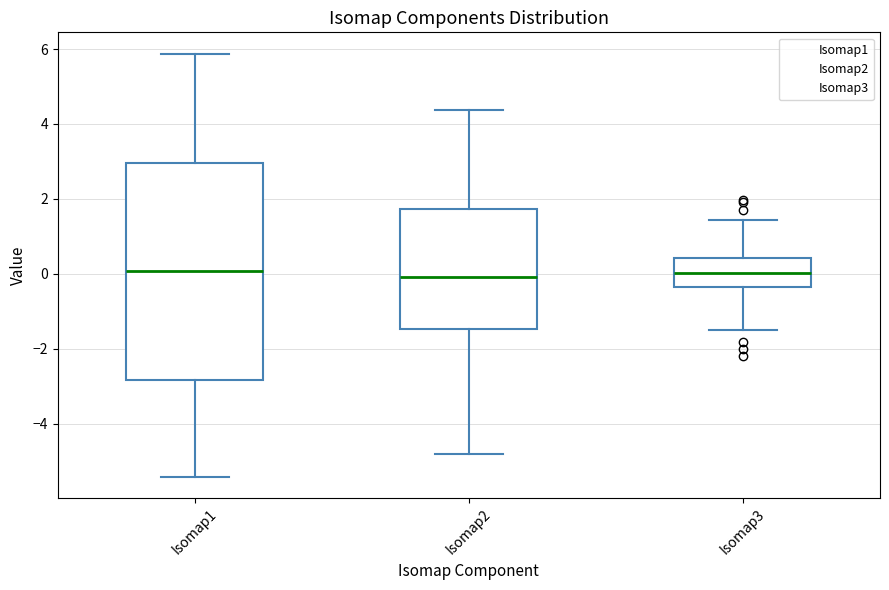

Where is the lower edge of the box for Isomap3 on the y-axis? The values are not printed on the chart, so give them approximately, as read against the axis.

-0.4